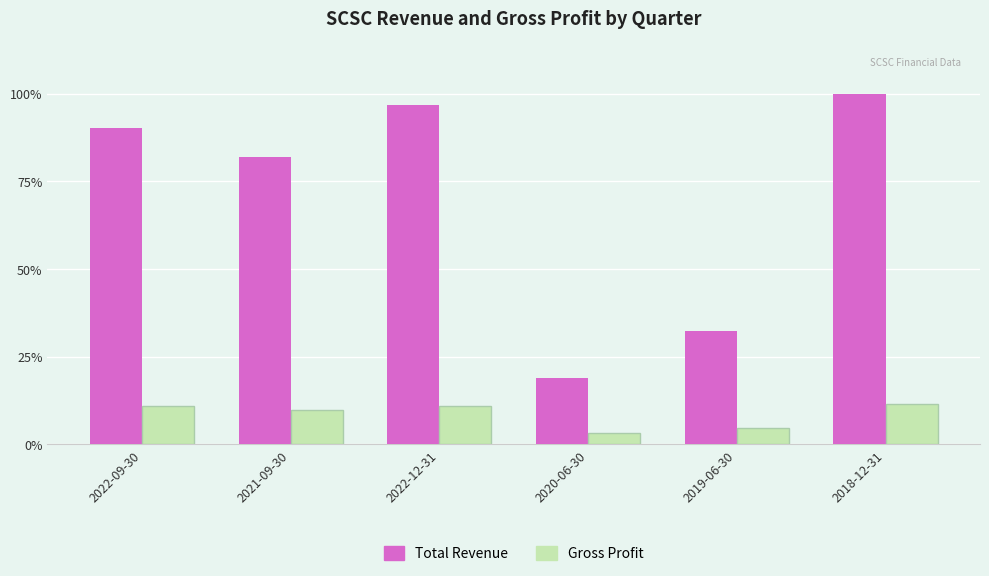

Reading left to right, transcribe all the data shown in this chart.

Total Revenue: 2022-09-30=943800	2021-09-30=857300	2022-12-31=1011200	2020-06-30=196900	2019-06-30=337500	2018-12-31=1046000
Gross Profit: 2022-09-30=113500	2021-09-30=101300	2022-12-31=115300	2020-06-30=34800	2019-06-30=50100	2018-12-31=120500